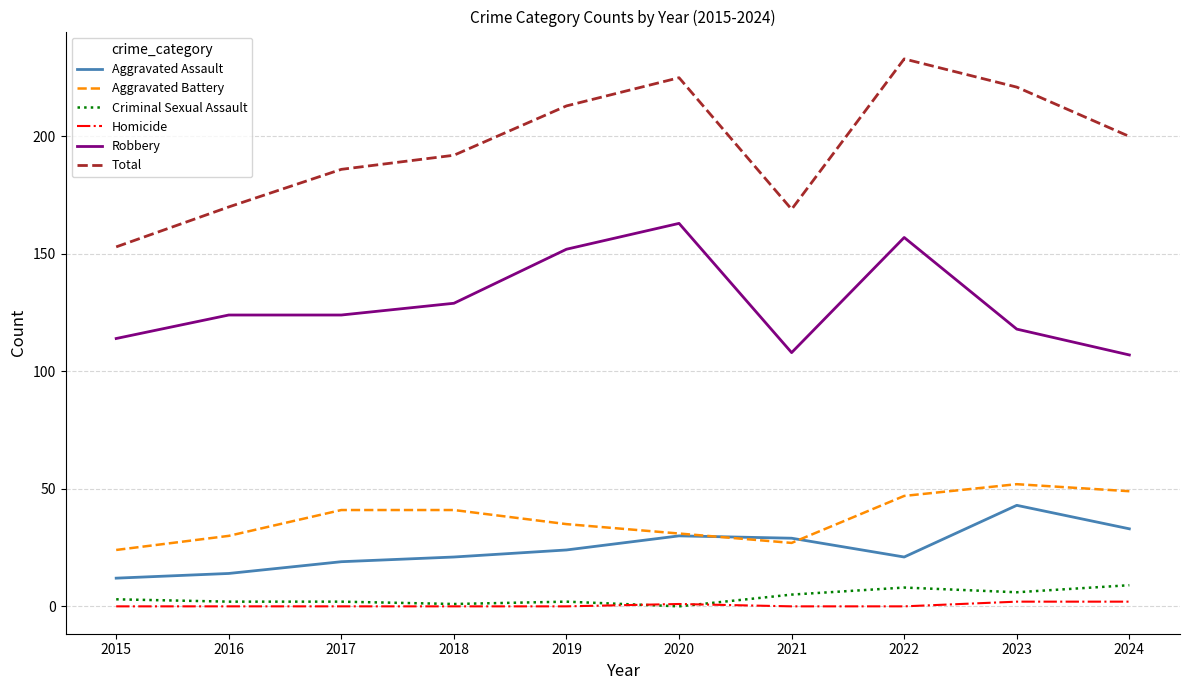

Which series has the largest total across all categories?

Total